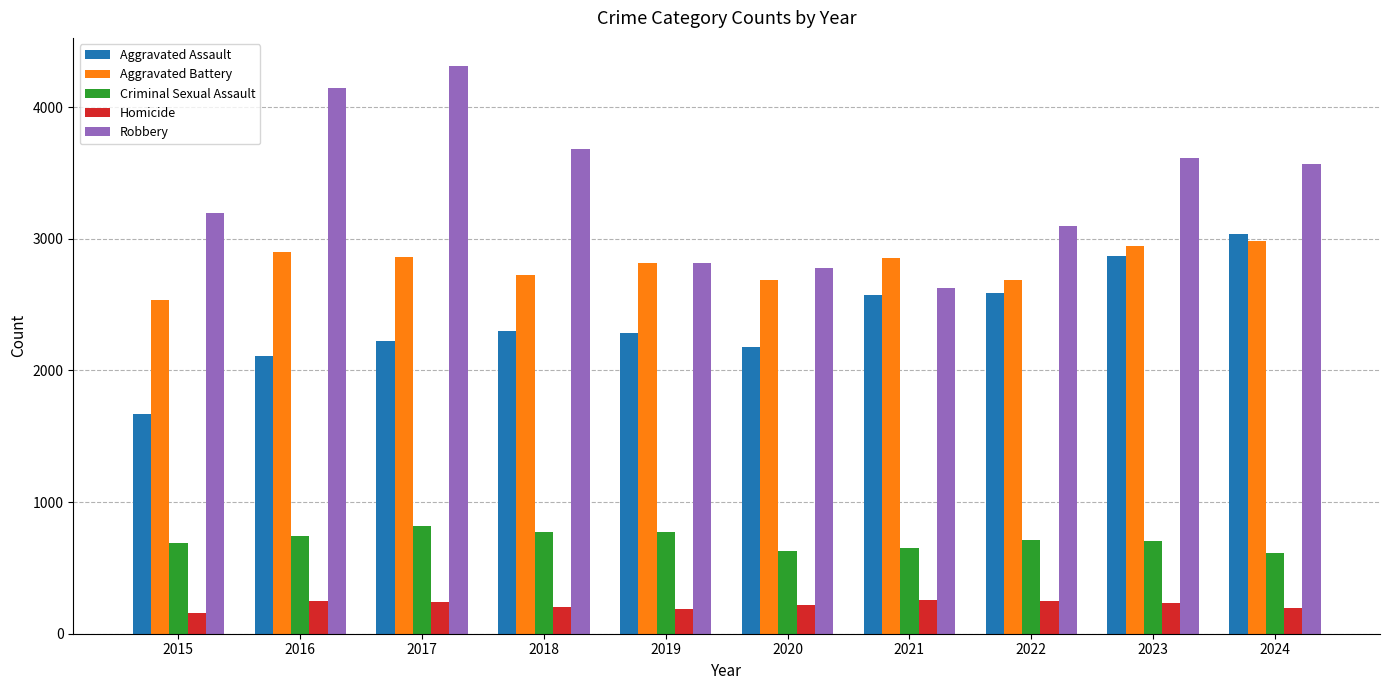

What is the maximum value shown in the chart?

4311